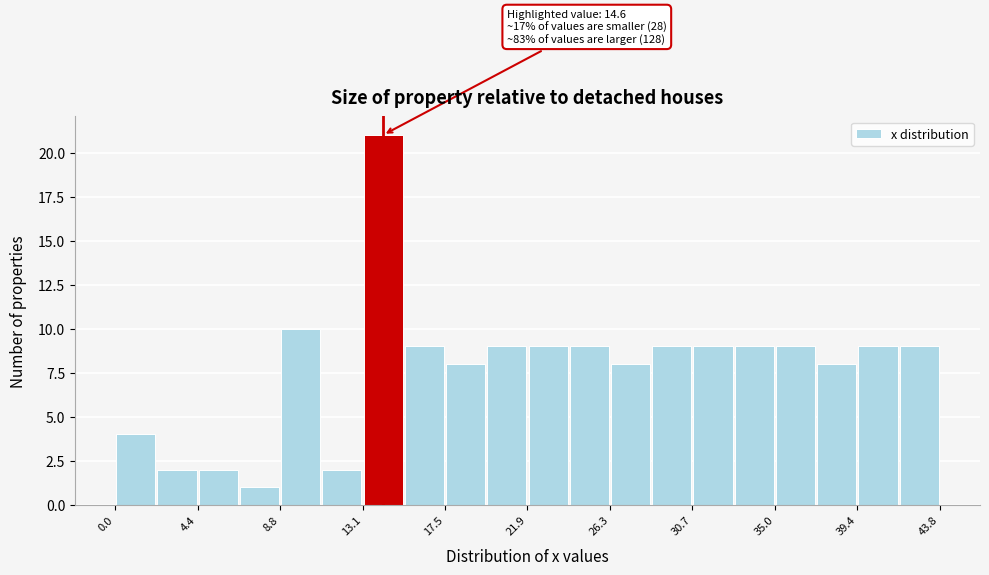

Over which range of the x-axis is the bar tallest?

13.0 to 15.5